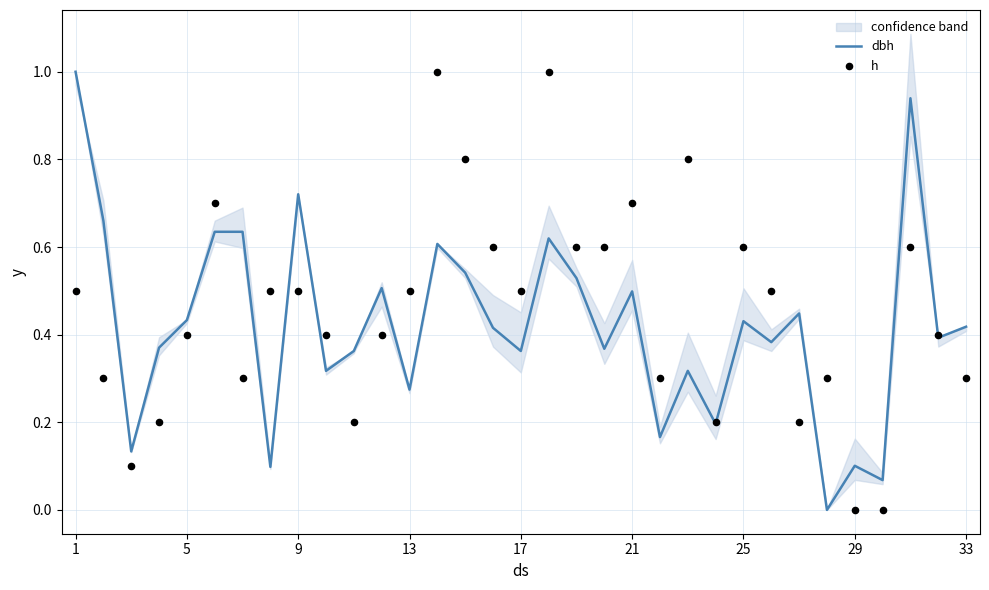

Which series contains the highest Y value?

dbh